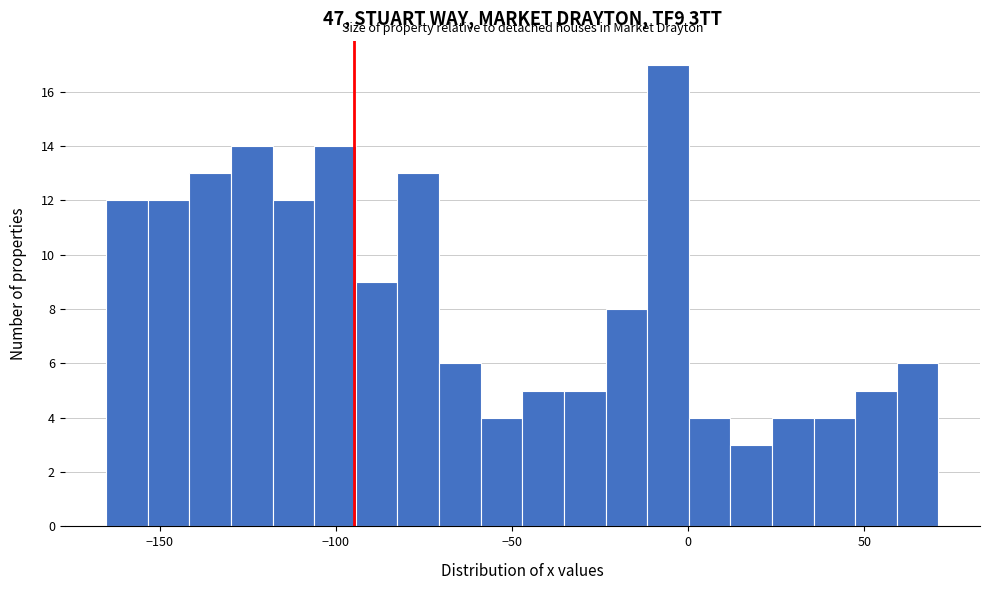

Around what value on the x-axis is the tallest bar? Give the approximate position of its centre, as read against the axis.

-5